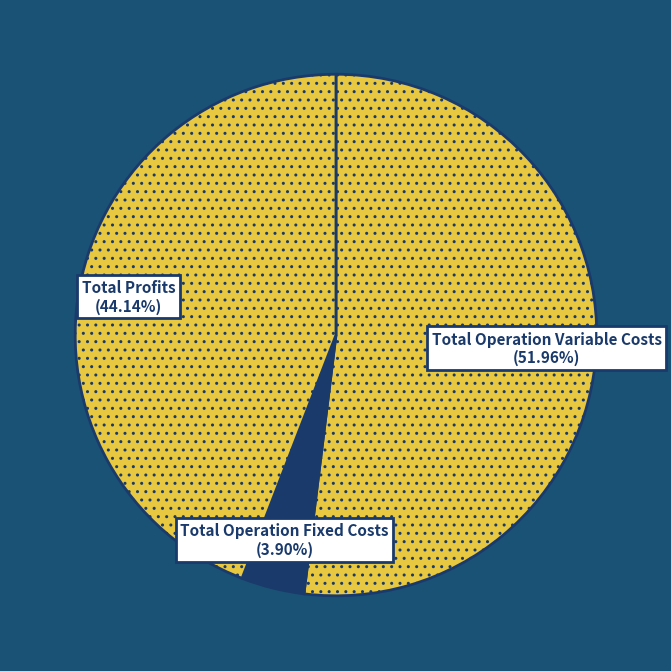

What percentage is the Total Operation Fixed Costs slice, to the nearest percent?

4%